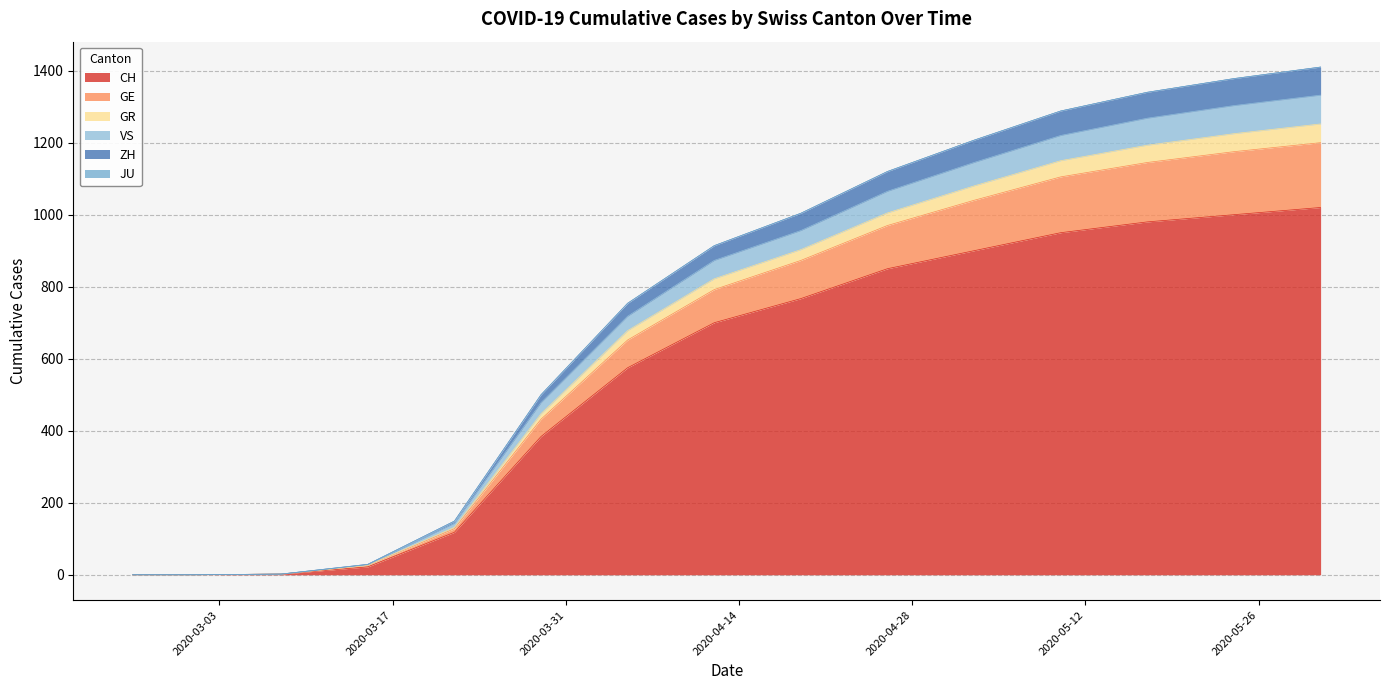

True or false: GE has more than 0 points higher than both neighbors.

False